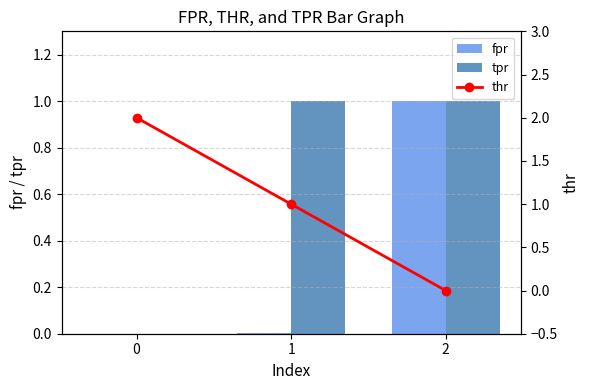

What is the difference between the fpr values at 2 and 0?

1.0